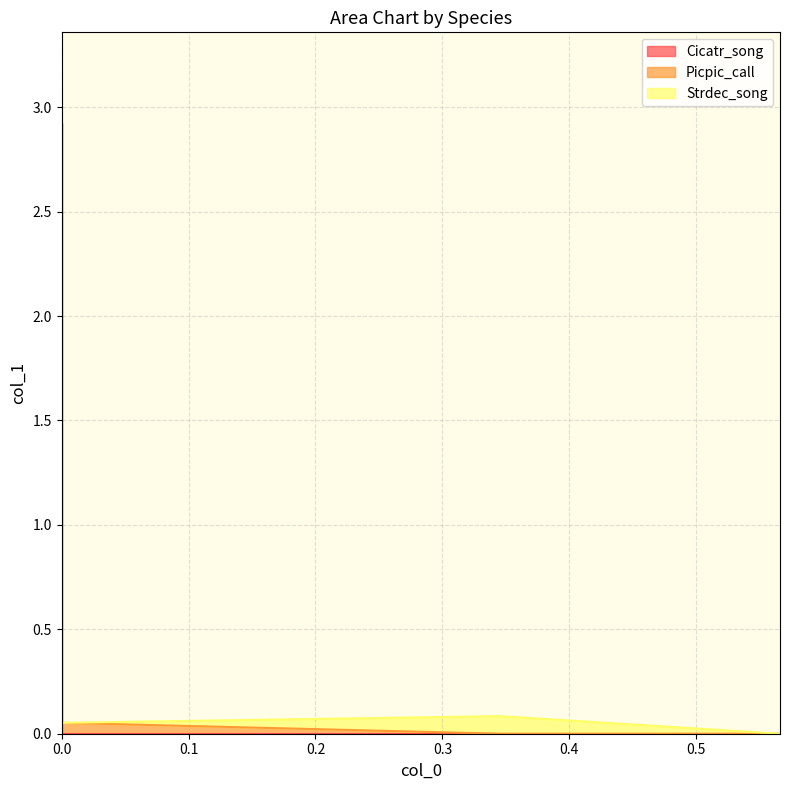

Which series changed the most between 0.0 and 0.345396825?

Picpic_call